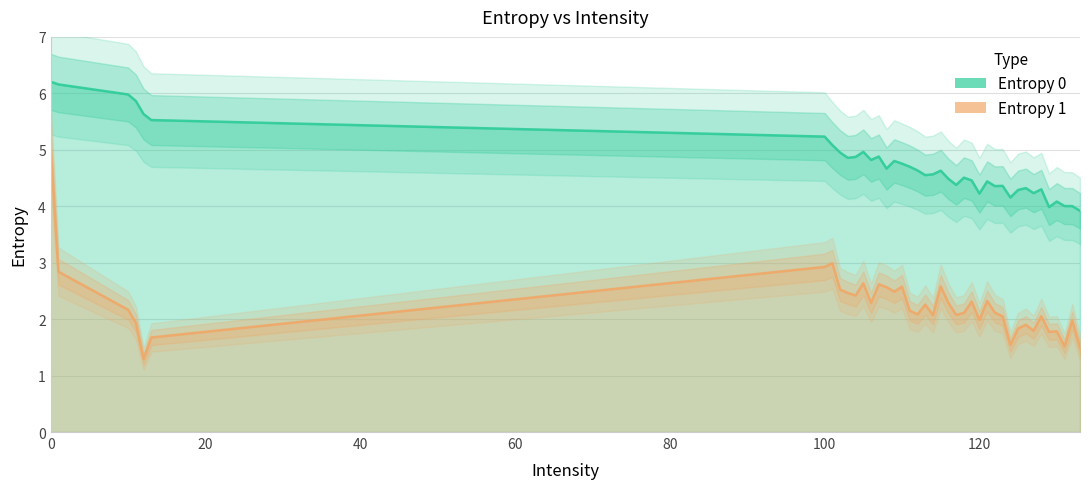

What is the value of the Entropy 0 point at the 25th from the left?

4.5